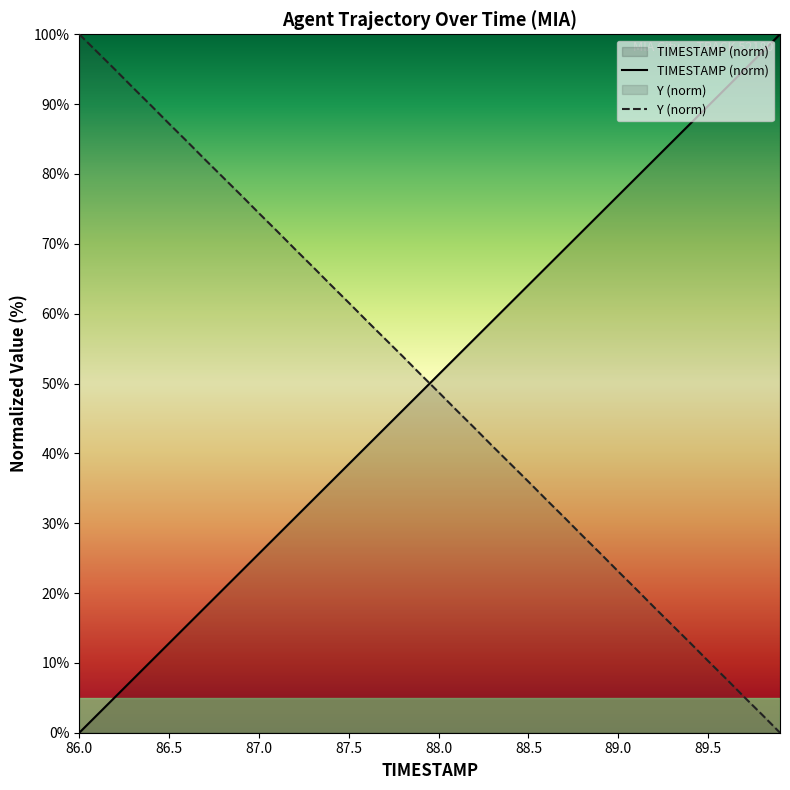

What is the difference between the maximum and minimum values in the TIMESTAMP (norm) series?

100.0